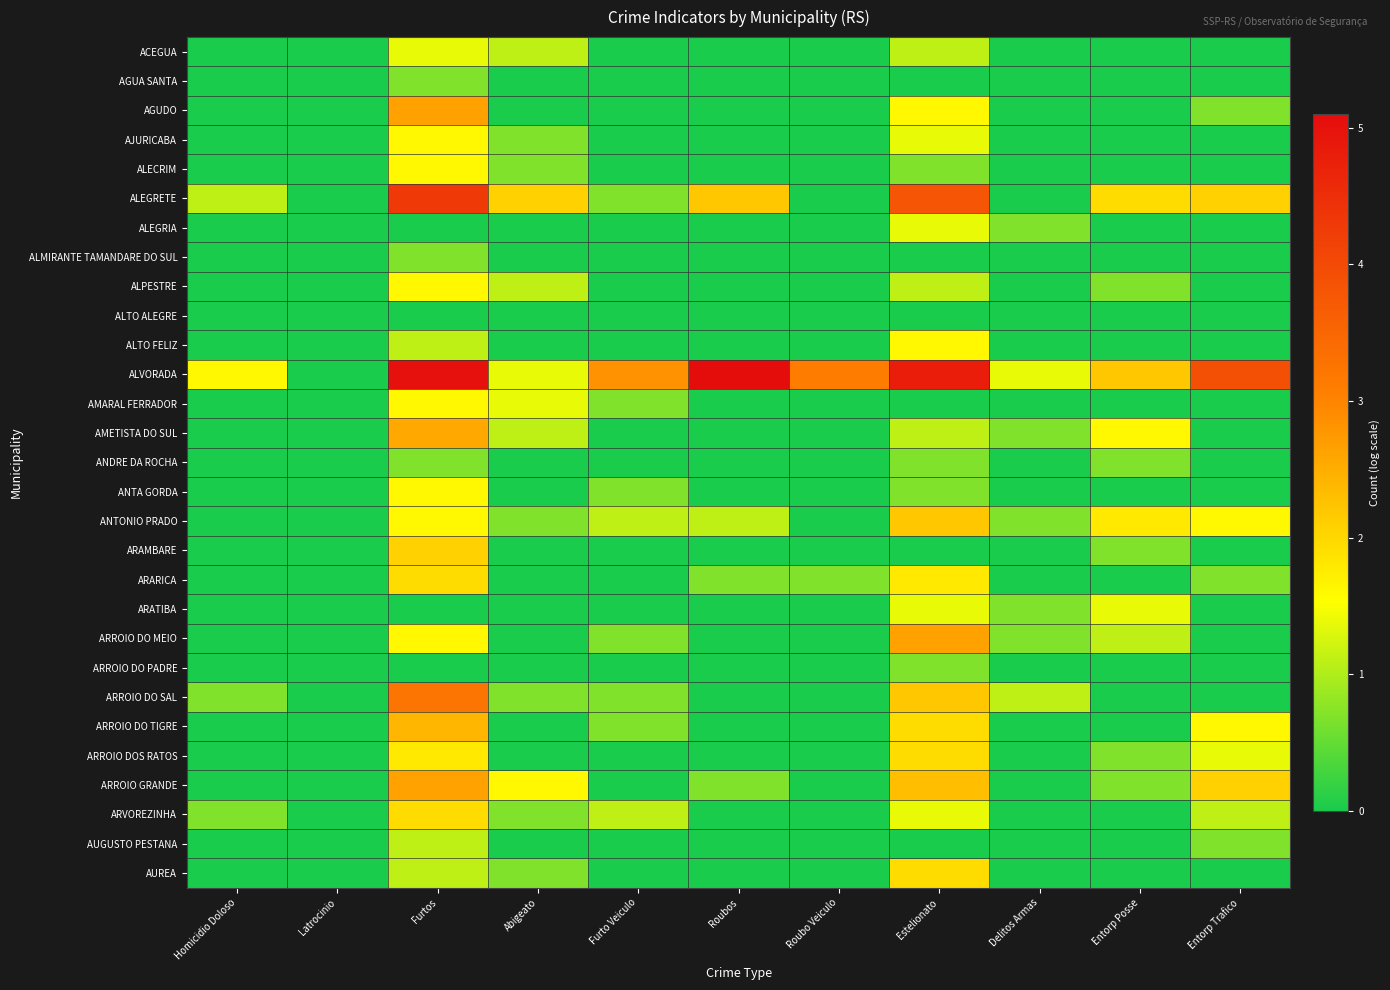

Reading right to left, what are all the values shown in this chart?

ACEGUA: Entorp Trafico=0.0	Entorp Posse=0.0	Delitos Armas=0.0	Estelionato=1.1	Roubo Veiculo=0.0	Roubos=0.0	Furto Veiculo=0.0	Abigeato=1.1	Furtos=1.4	Latrocinio=0.0	Homicidio Doloso=0.0
AGUA SANTA: Entorp Trafico=0.0	Entorp Posse=0.0	Delitos Armas=0.0	Estelionato=0.0	Roubo Veiculo=0.0	Roubos=0.0	Furto Veiculo=0.0	Abigeato=0.0	Furtos=0.7	Latrocinio=0.0	Homicidio Doloso=0.0
AGUDO: Entorp Trafico=0.7	Entorp Posse=0.0	Delitos Armas=0.0	Estelionato=1.6	Roubo Veiculo=0.0	Roubos=0.0	Furto Veiculo=0.0	Abigeato=0.0	Furtos=2.6	Latrocinio=0.0	Homicidio Doloso=0.0
AJURICABA: Entorp Trafico=0.0	Entorp Posse=0.0	Delitos Armas=0.0	Estelionato=1.4	Roubo Veiculo=0.0	Roubos=0.0	Furto Veiculo=0.0	Abigeato=0.7	Furtos=1.6	Latrocinio=0.0	Homicidio Doloso=0.0
ALECRIM: Entorp Trafico=0.0	Entorp Posse=0.0	Delitos Armas=0.0	Estelionato=0.7	Roubo Veiculo=0.0	Roubos=0.0	Furto Veiculo=0.0	Abigeato=0.7	Furtos=1.6	Latrocinio=0.0	Homicidio Doloso=0.0
ALEGRETE: Entorp Trafico=2.1	Entorp Posse=1.9	Delitos Armas=0.0	Estelionato=3.8	Roubo Veiculo=0.0	Roubos=2.2	Furto Veiculo=0.7	Abigeato=2.1	Furtos=4.3	Latrocinio=0.0	Homicidio Doloso=1.1
ALEGRIA: Entorp Trafico=0.0	Entorp Posse=0.0	Delitos Armas=0.7	Estelionato=1.4	Roubo Veiculo=0.0	Roubos=0.0	Furto Veiculo=0.0	Abigeato=0.0	Furtos=0.0	Latrocinio=0.0	Homicidio Doloso=0.0
ALMIRANTE TAMANDARE DO SUL: Entorp Trafico=0.0	Entorp Posse=0.0	Delitos Armas=0.0	Estelionato=0.0	Roubo Veiculo=0.0	Roubos=0.0	Furto Veiculo=0.0	Abigeato=0.0	Furtos=0.7	Latrocinio=0.0	Homicidio Doloso=0.0
ALPESTRE: Entorp Trafico=0.0	Entorp Posse=0.7	Delitos Armas=0.0	Estelionato=1.1	Roubo Veiculo=0.0	Roubos=0.0	Furto Veiculo=0.0	Abigeato=1.1	Furtos=1.6	Latrocinio=0.0	Homicidio Doloso=0.0
ALTO ALEGRE: Entorp Trafico=0.0	Entorp Posse=0.0	Delitos Armas=0.0	Estelionato=0.0	Roubo Veiculo=0.0	Roubos=0.0	Furto Veiculo=0.0	Abigeato=0.0	Furtos=0.0	Latrocinio=0.0	Homicidio Doloso=0.0
ALTO FELIZ: Entorp Trafico=0.0	Entorp Posse=0.0	Delitos Armas=0.0	Estelionato=1.6	Roubo Veiculo=0.0	Roubos=0.0	Furto Veiculo=0.0	Abigeato=0.0	Furtos=1.1	Latrocinio=0.0	Homicidio Doloso=0.0
ALVORADA: Entorp Trafico=3.9	Entorp Posse=2.2	Delitos Armas=1.4	Estelionato=4.8	Roubo Veiculo=3.1	Roubos=5.1	Furto Veiculo=2.8	Abigeato=1.4	Furtos=5.0	Latrocinio=0.0	Homicidio Doloso=1.6
AMARAL FERRADOR: Entorp Trafico=0.0	Entorp Posse=0.0	Delitos Armas=0.0	Estelionato=0.0	Roubo Veiculo=0.0	Roubos=0.0	Furto Veiculo=0.7	Abigeato=1.4	Furtos=1.6	Latrocinio=0.0	Homicidio Doloso=0.0
AMETISTA DO SUL: Entorp Trafico=0.0	Entorp Posse=1.6	Delitos Armas=0.7	Estelionato=1.1	Roubo Veiculo=0.0	Roubos=0.0	Furto Veiculo=0.0	Abigeato=1.1	Furtos=2.6	Latrocinio=0.0	Homicidio Doloso=0.0
ANDRE DA ROCHA: Entorp Trafico=0.0	Entorp Posse=0.7	Delitos Armas=0.0	Estelionato=0.7	Roubo Veiculo=0.0	Roubos=0.0	Furto Veiculo=0.0	Abigeato=0.0	Furtos=0.7	Latrocinio=0.0	Homicidio Doloso=0.0
ANTA GORDA: Entorp Trafico=0.0	Entorp Posse=0.0	Delitos Armas=0.0	Estelionato=0.7	Roubo Veiculo=0.0	Roubos=0.0	Furto Veiculo=0.7	Abigeato=0.0	Furtos=1.6	Latrocinio=0.0	Homicidio Doloso=0.0
ANTONIO PRADO: Entorp Trafico=1.6	Entorp Posse=1.8	Delitos Armas=0.7	Estelionato=2.2	Roubo Veiculo=0.0	Roubos=1.1	Furto Veiculo=1.1	Abigeato=0.7	Furtos=1.6	Latrocinio=0.0	Homicidio Doloso=0.0
ARAMBARE: Entorp Trafico=0.0	Entorp Posse=0.7	Delitos Armas=0.0	Estelionato=0.0	Roubo Veiculo=0.0	Roubos=0.0	Furto Veiculo=0.0	Abigeato=0.0	Furtos=2.1	Latrocinio=0.0	Homicidio Doloso=0.0
ARARICA: Entorp Trafico=0.7	Entorp Posse=0.0	Delitos Armas=0.0	Estelionato=1.8	Roubo Veiculo=0.7	Roubos=0.7	Furto Veiculo=0.0	Abigeato=0.0	Furtos=1.9	Latrocinio=0.0	Homicidio Doloso=0.0
ARATIBA: Entorp Trafico=0.0	Entorp Posse=1.4	Delitos Armas=0.7	Estelionato=1.4	Roubo Veiculo=0.0	Roubos=0.0	Furto Veiculo=0.0	Abigeato=0.0	Furtos=0.0	Latrocinio=0.0	Homicidio Doloso=0.0
ARROIO DO MEIO: Entorp Trafico=0.0	Entorp Posse=1.1	Delitos Armas=0.7	Estelionato=2.6	Roubo Veiculo=0.0	Roubos=0.0	Furto Veiculo=0.7	Abigeato=0.0	Furtos=1.6	Latrocinio=0.0	Homicidio Doloso=0.0
ARROIO DO PADRE: Entorp Trafico=0.0	Entorp Posse=0.0	Delitos Armas=0.0	Estelionato=0.7	Roubo Veiculo=0.0	Roubos=0.0	Furto Veiculo=0.0	Abigeato=0.0	Furtos=0.0	Latrocinio=0.0	Homicidio Doloso=0.0
ARROIO DO SAL: Entorp Trafico=0.0	Entorp Posse=0.0	Delitos Armas=1.1	Estelionato=2.2	Roubo Veiculo=0.0	Roubos=0.0	Furto Veiculo=0.7	Abigeato=0.7	Furtos=3.3	Latrocinio=0.0	Homicidio Doloso=0.7
ARROIO DO TIGRE: Entorp Trafico=1.6	Entorp Posse=0.0	Delitos Armas=0.0	Estelionato=1.9	Roubo Veiculo=0.0	Roubos=0.0	Furto Veiculo=0.7	Abigeato=0.0	Furtos=2.4	Latrocinio=0.0	Homicidio Doloso=0.0
ARROIO DOS RATOS: Entorp Trafico=1.4	Entorp Posse=0.7	Delitos Armas=0.0	Estelionato=1.9	Roubo Veiculo=0.0	Roubos=0.0	Furto Veiculo=0.0	Abigeato=0.0	Furtos=1.8	Latrocinio=0.0	Homicidio Doloso=0.0
ARROIO GRANDE: Entorp Trafico=2.1	Entorp Posse=0.7	Delitos Armas=0.0	Estelionato=2.3	Roubo Veiculo=0.0	Roubos=0.7	Furto Veiculo=0.0	Abigeato=1.6	Furtos=2.6	Latrocinio=0.0	Homicidio Doloso=0.0
ARVOREZINHA: Entorp Trafico=1.1	Entorp Posse=0.0	Delitos Armas=0.0	Estelionato=1.4	Roubo Veiculo=0.0	Roubos=0.0	Furto Veiculo=1.1	Abigeato=0.7	Furtos=1.9	Latrocinio=0.0	Homicidio Doloso=0.7
AUGUSTO PESTANA: Entorp Trafico=0.7	Entorp Posse=0.0	Delitos Armas=0.0	Estelionato=0.0	Roubo Veiculo=0.0	Roubos=0.0	Furto Veiculo=0.0	Abigeato=0.0	Furtos=1.1	Latrocinio=0.0	Homicidio Doloso=0.0
AUREA: Entorp Trafico=0.0	Entorp Posse=0.0	Delitos Armas=0.0	Estelionato=1.9	Roubo Veiculo=0.0	Roubos=0.0	Furto Veiculo=0.0	Abigeato=0.7	Furtos=1.1	Latrocinio=0.0	Homicidio Doloso=0.0